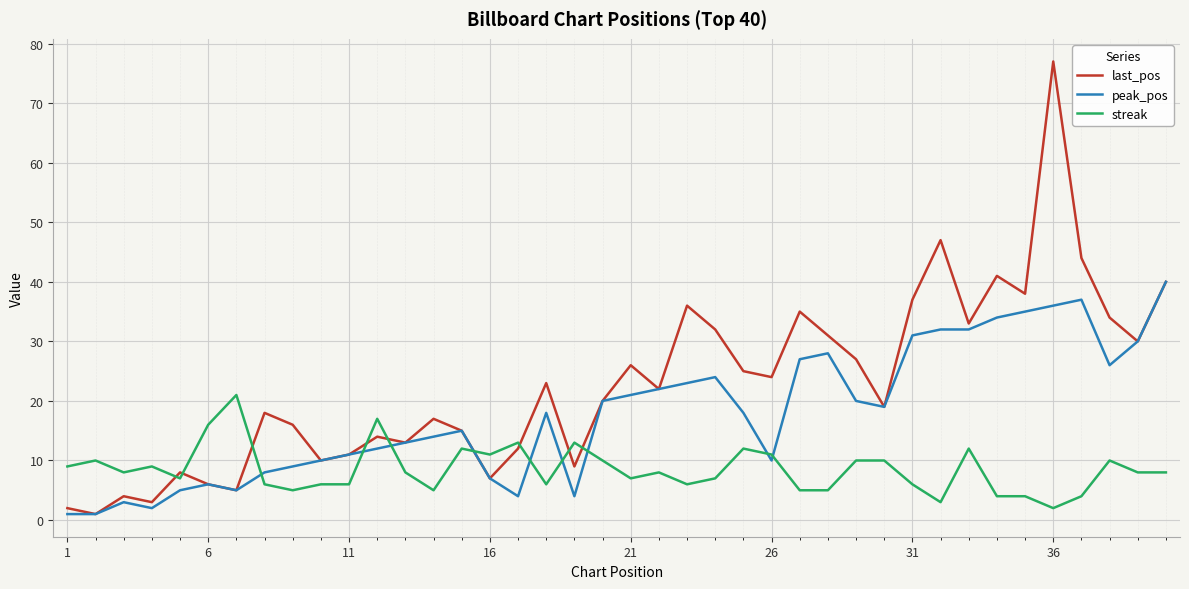

What are all the series names shown in the legend?

last_pos, peak_pos, streak